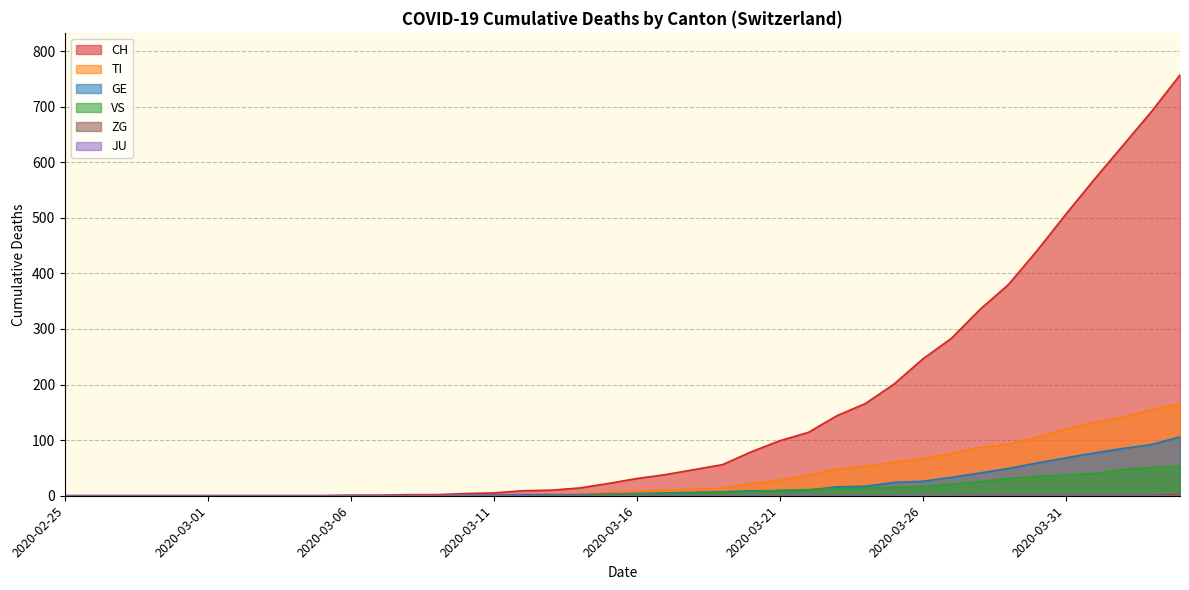

What is the approximate value of ZG at 2020-03-29?

1